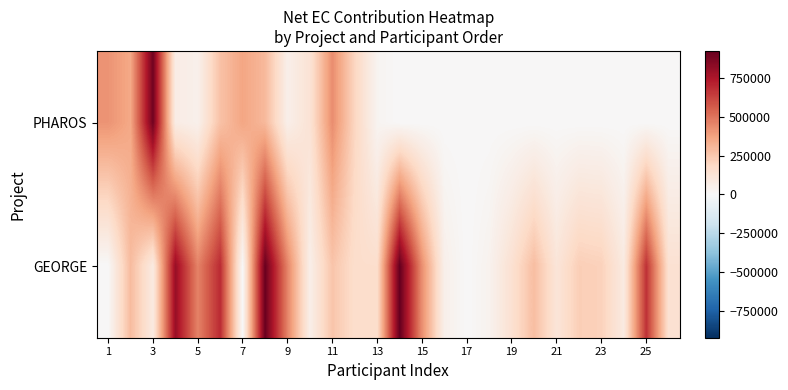

Reading left to right, list all the values displayed in this chart.

PHAROS: 413750.0	353150.0	896250.0	70437.5	45281.2	270000.0	362500.0	300000.0	53906.2	129375.0	431900.0	197146.2	23703.8	0.0	0.0	0.0	0.0	0.0	0.0	0.0	0.0	0.0	0.0	0.0	0.0	0.0
GEORGE: 0.0	290229.0	83500.0	797986.2	459377.5	690625.0	0.0	912812.5	457812.5	54375.0	259375.0	160312.5	159062.5	924187.5	427472.5	48750.0	0.0	33750.0	141187.5	283875.0	115115.0	225437.5	214400.0	83125.0	671895.0	138750.0